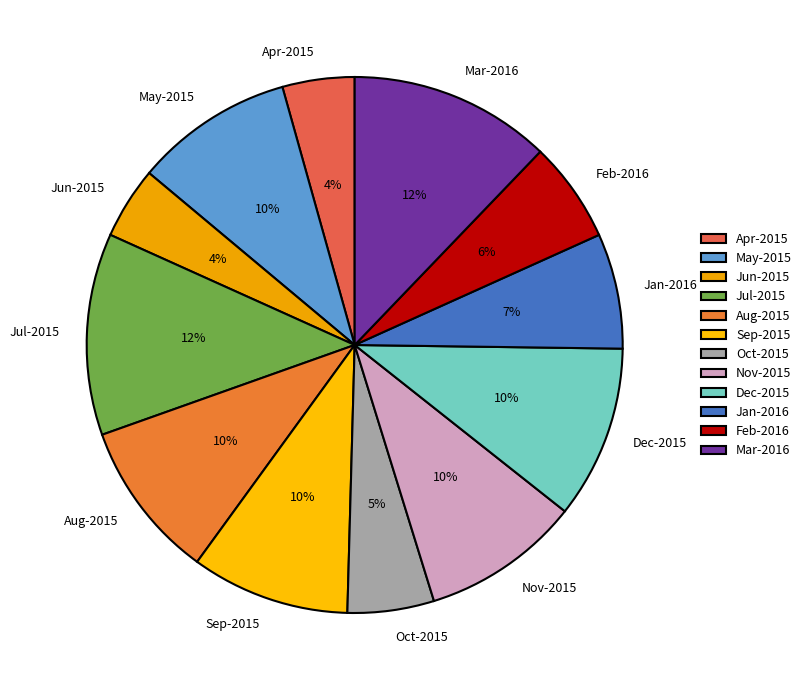

Is there any slice that represents more than half of the pie?

No